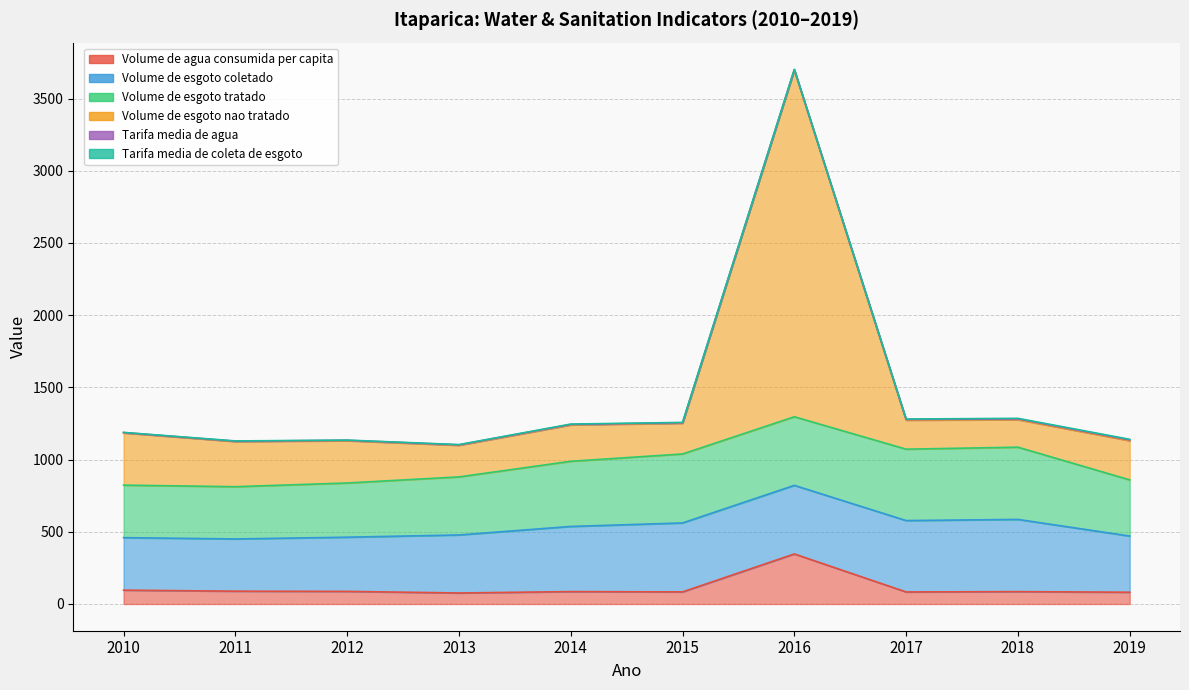

How many data points in Volume_de_esgoto_coletado are less than 451?

5